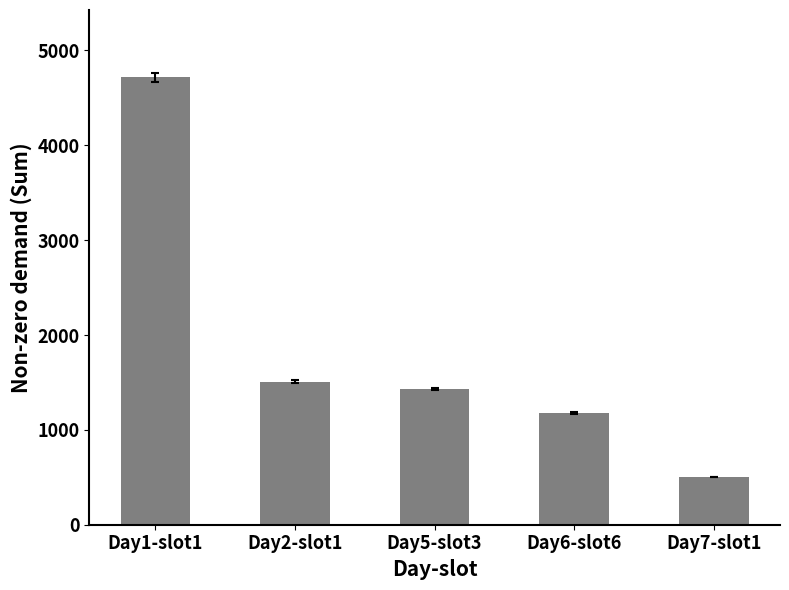

Is it true that the value at Day5-slot3 is 547?

False